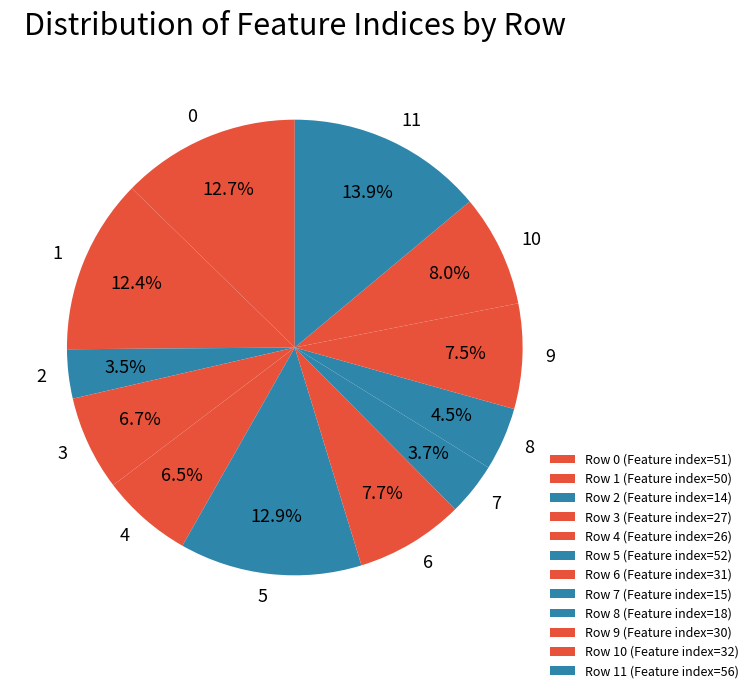

Does any single category account for the majority?

No